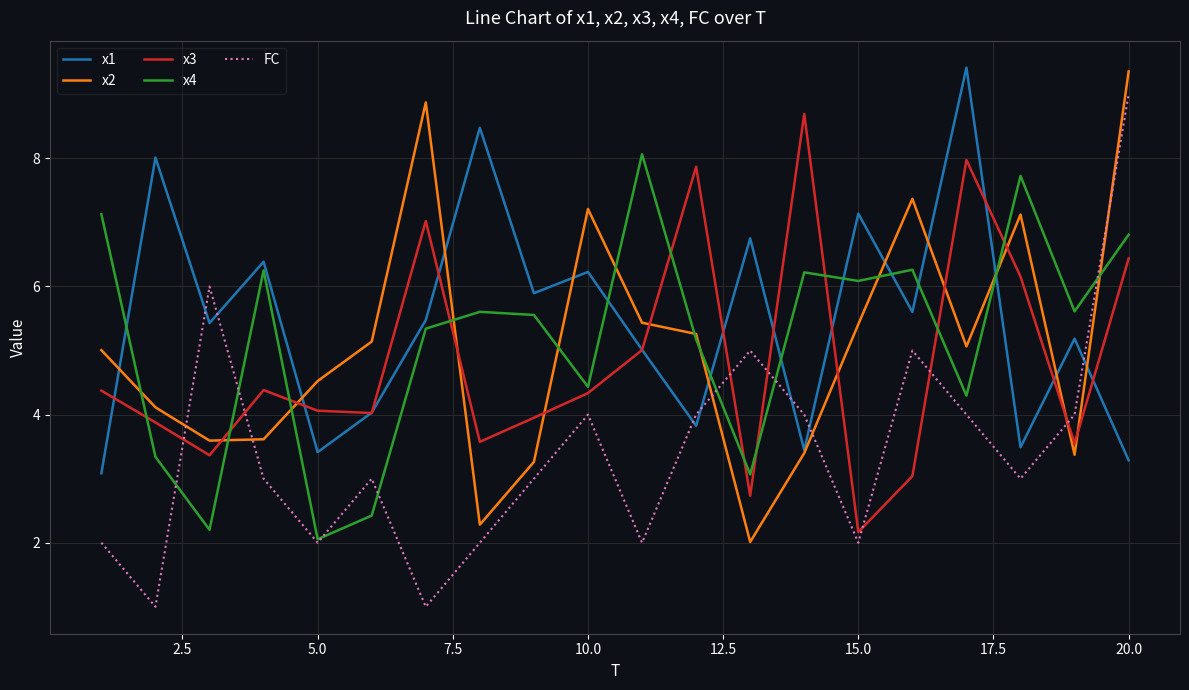

How many interior local peaks does the FC series have?

5